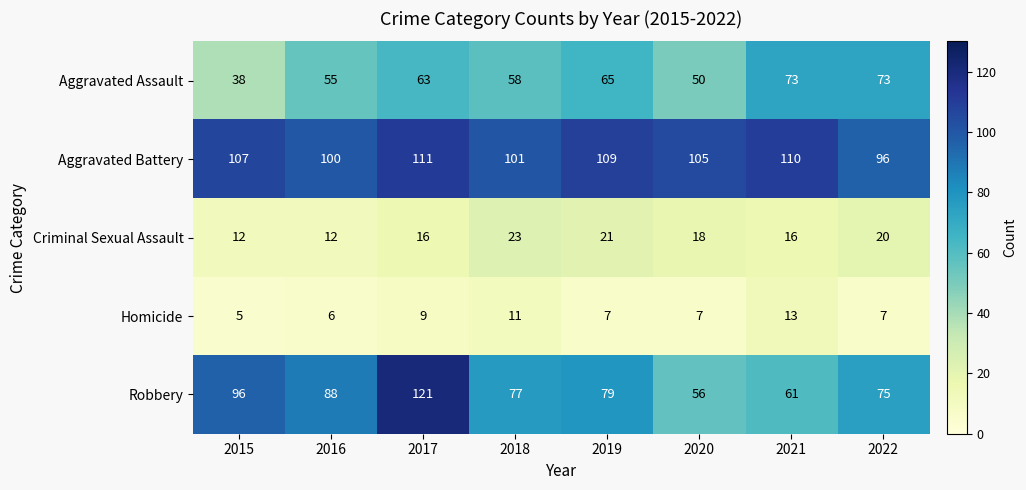

Which series changed the most between 2016 and 2022?

Aggravated Assault